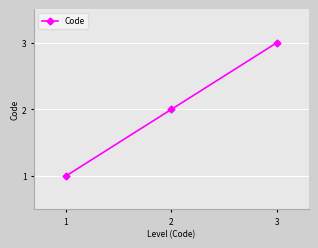

What is the change in value from 1 to 3?

+2